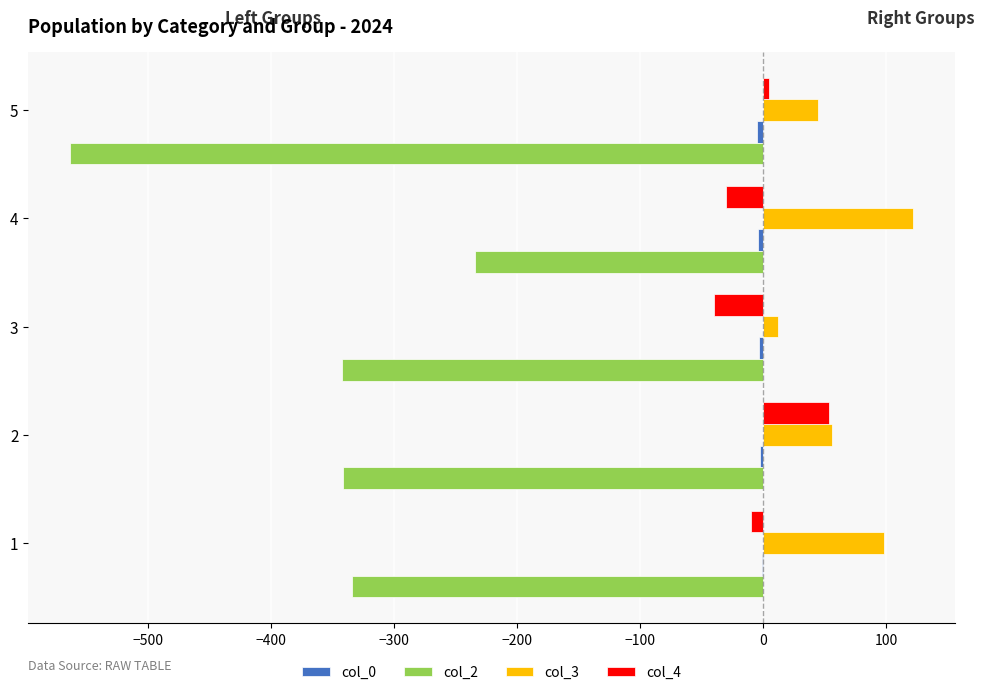

Count the col_3 values in the range 45 to 98.

3